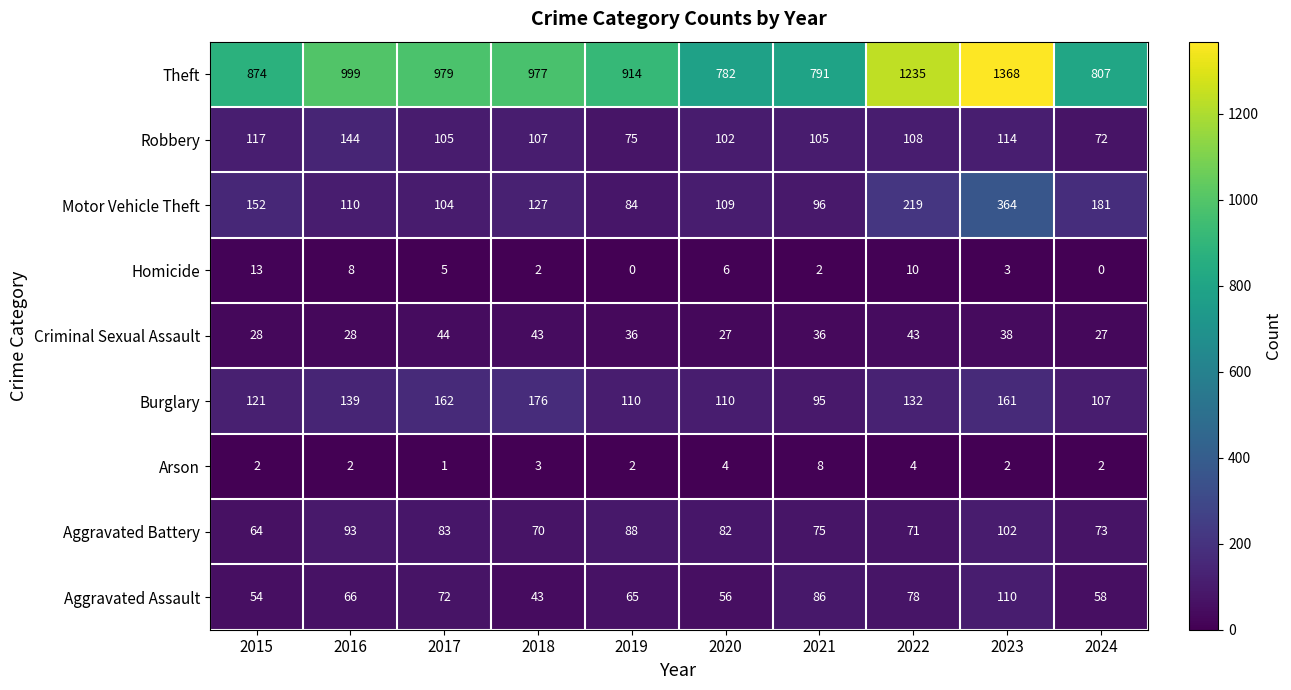

What is the minimum value for Aggravated Battery?

64